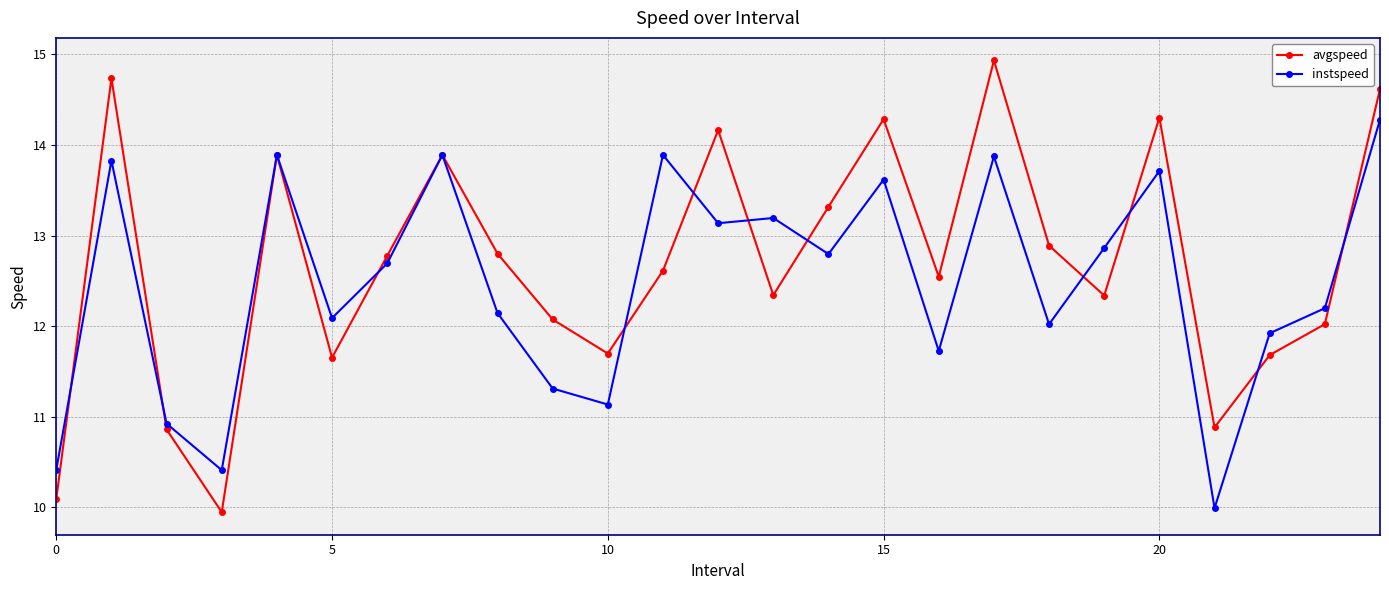

How many series are shown in this chart?

2